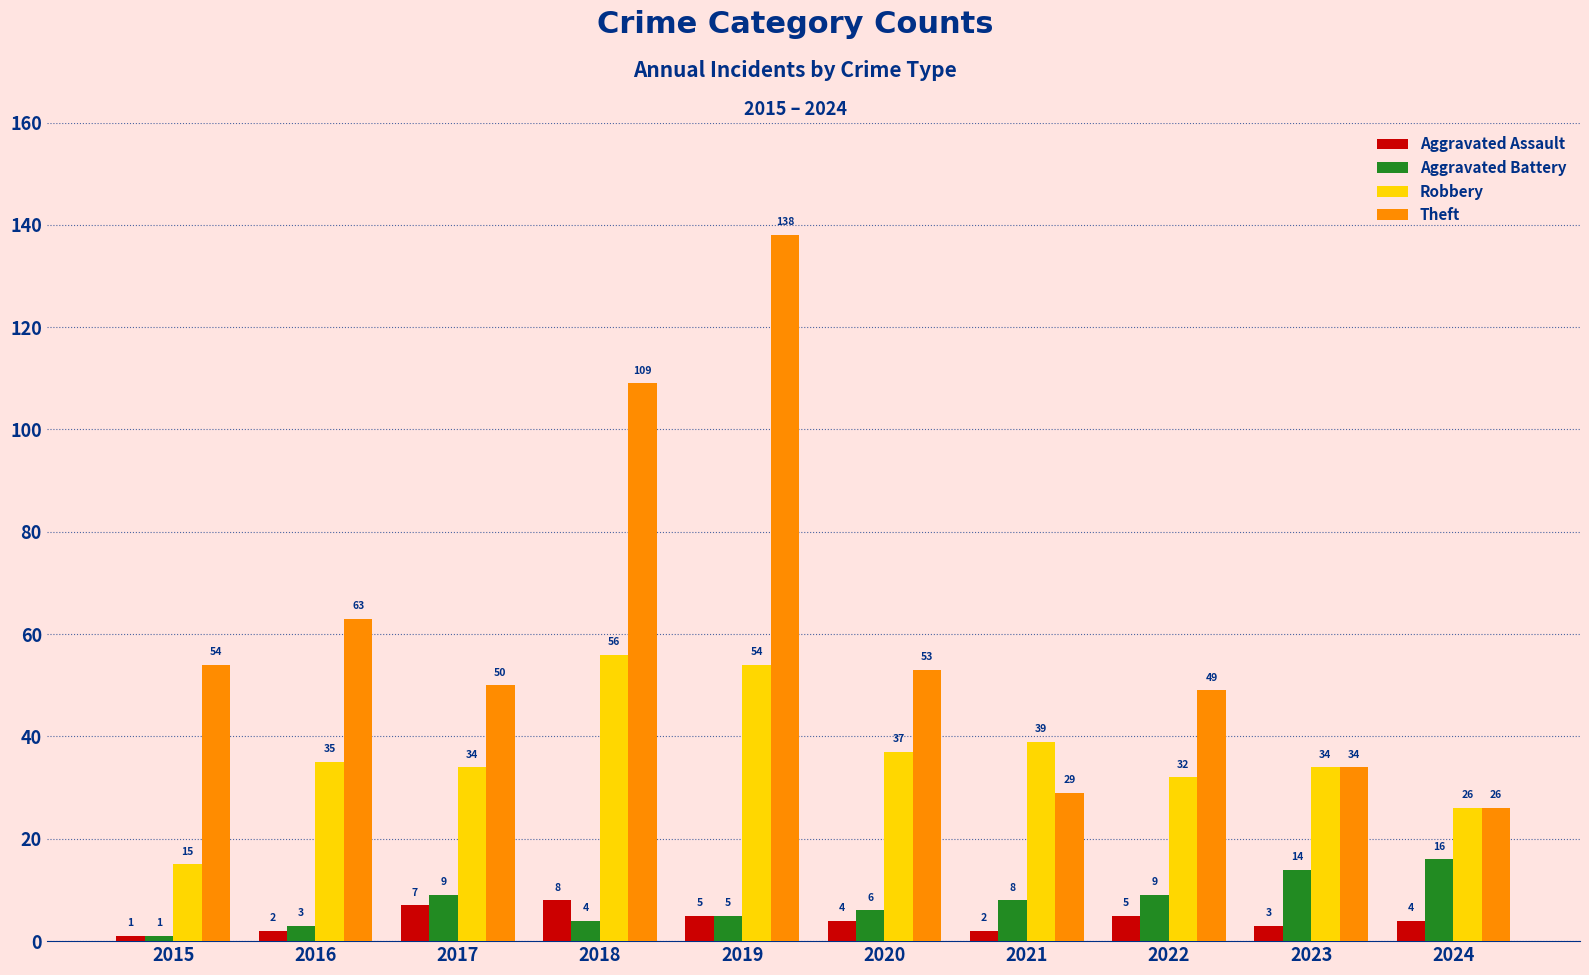

How many data points in Aggravated Assault are less than 4?

4